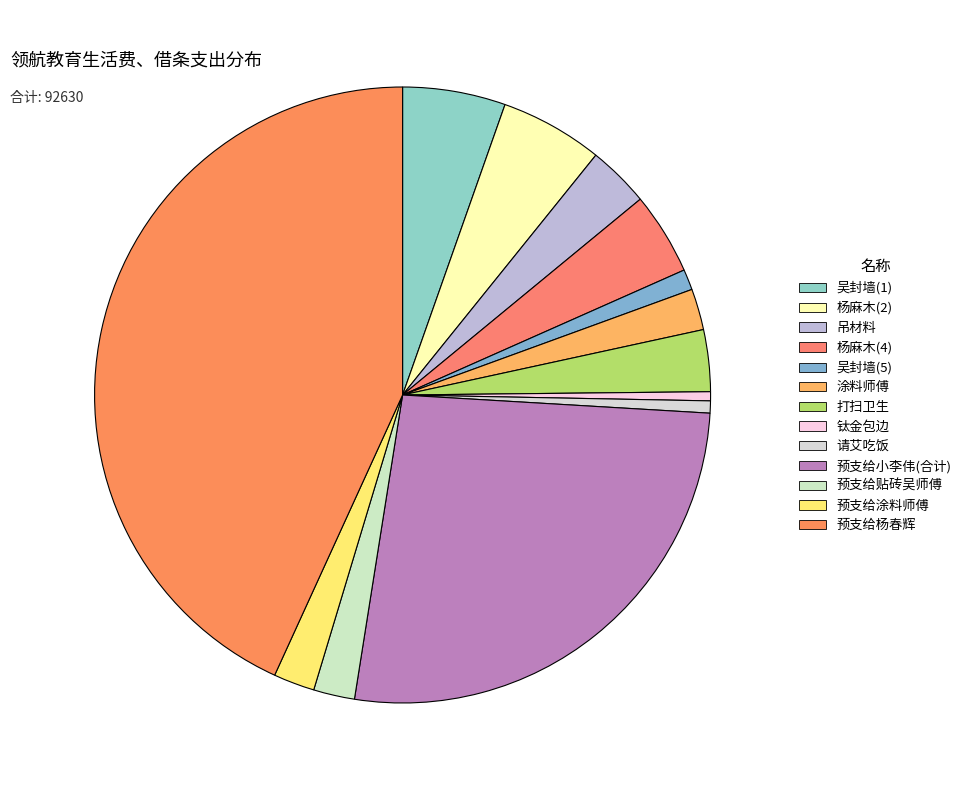

How many segments does this pie chart have?

13